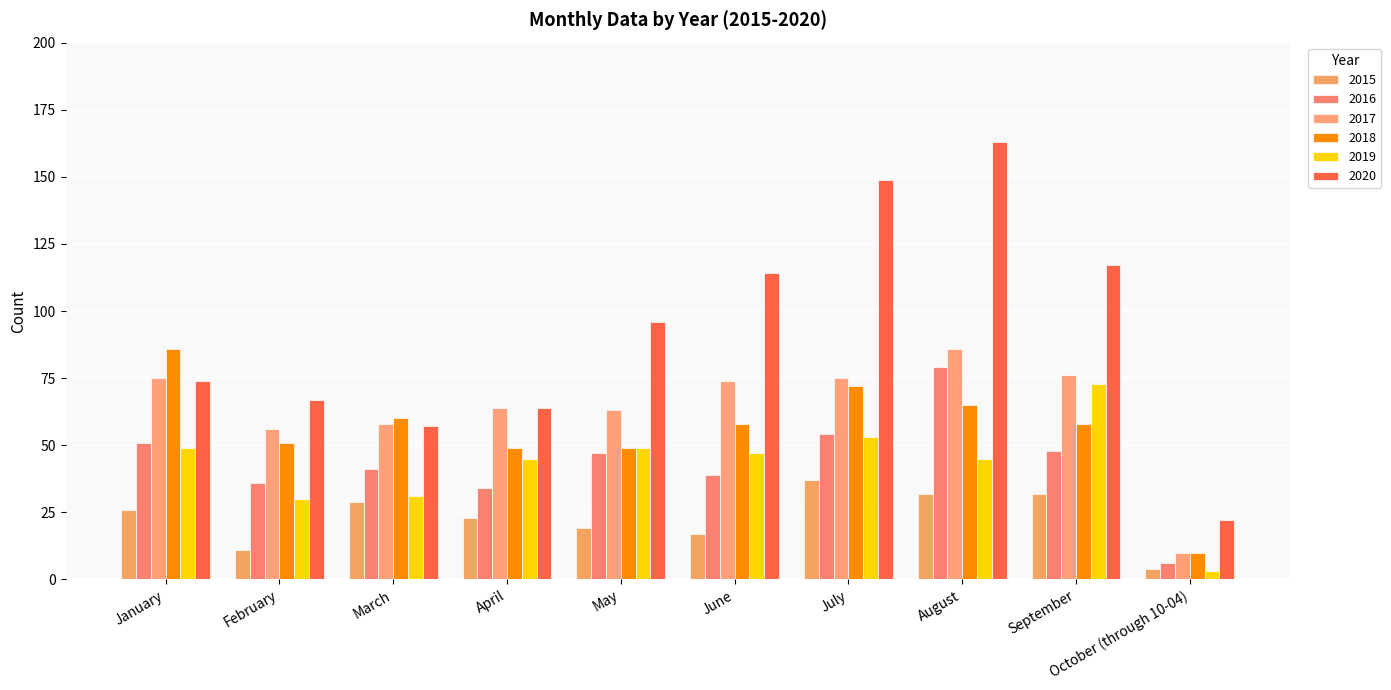

What is the minimum value for 2018?

10